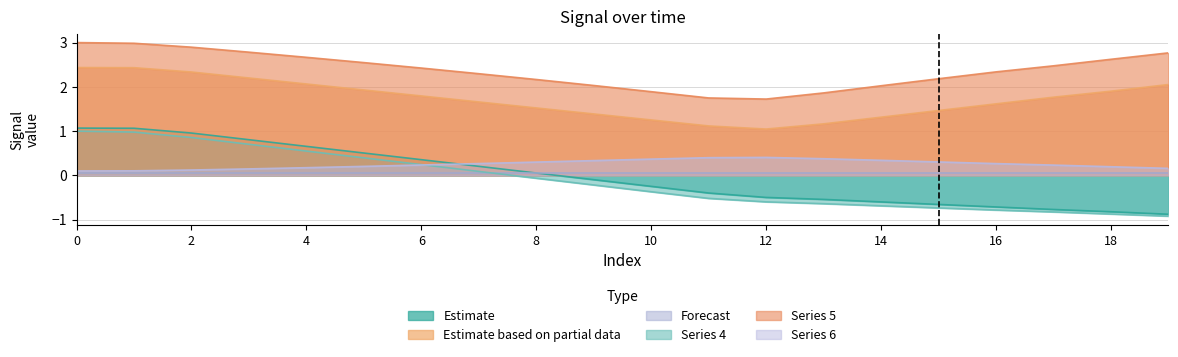

What is the total value across all series at 5?

5.6